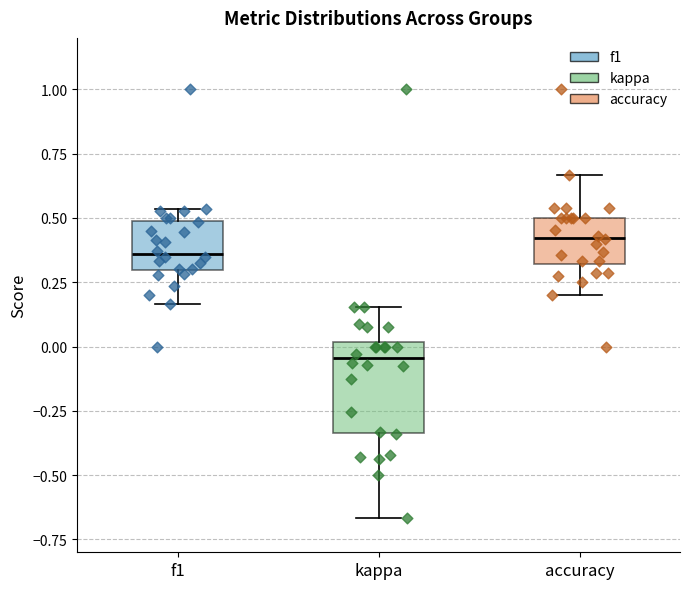

Reading left to right, transcribe this box plot: for each box, give where its median line is, the range the box spans, and where its two whiskers end, as read against the y-axis. The values are not printed on the chart, so give them approximately, as read against the axis.

f1: median 0.35, box 0.30 to 0.50, whiskers 0.15 to 0.55
kappa: median -0.05, box -0.35 to 0.00, whiskers -0.65 to 0.15
accuracy: median 0.40, box 0.30 to 0.50, whiskers 0.20 to 0.65